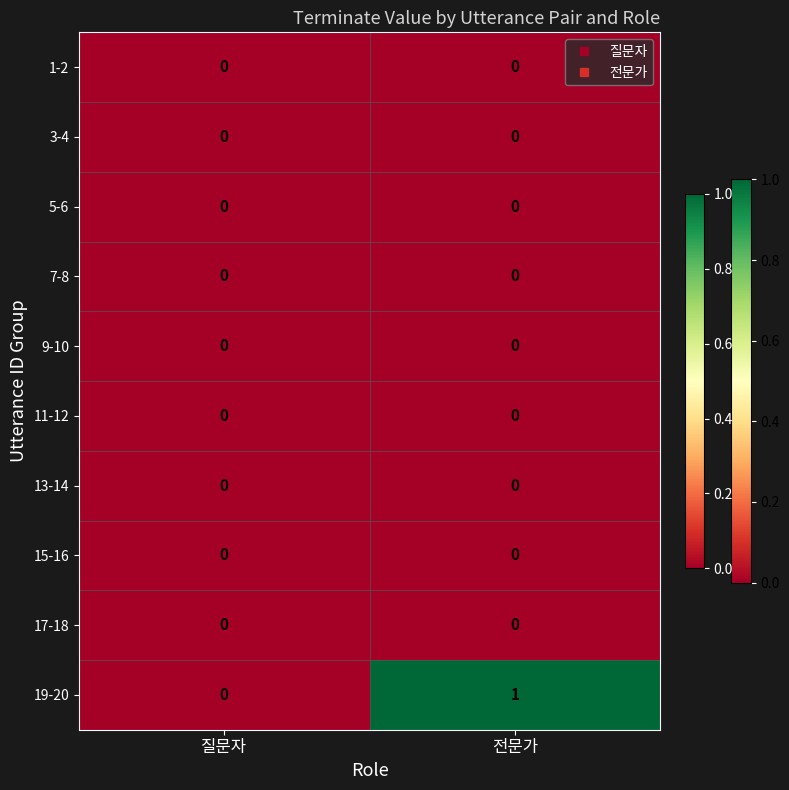

At which category is the sum across all series the highest?

전문가